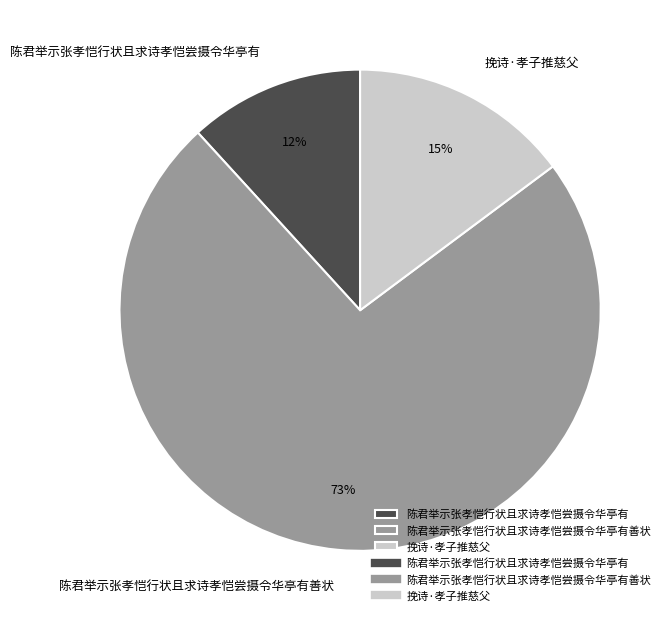

Does any single category account for the majority?

Yes